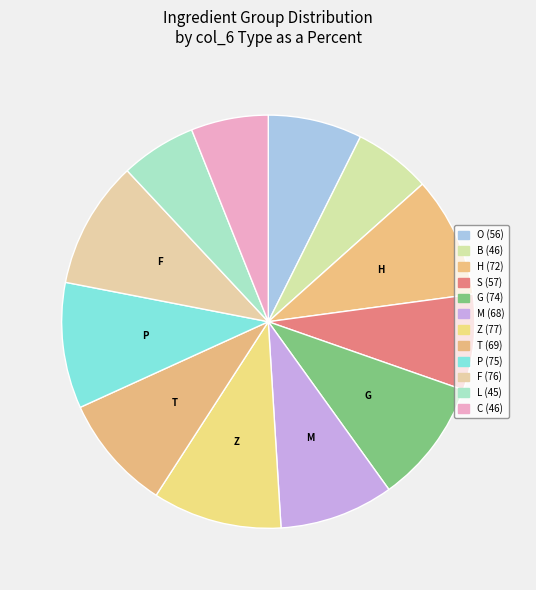

What is the total percentage of F and H?

19.4%